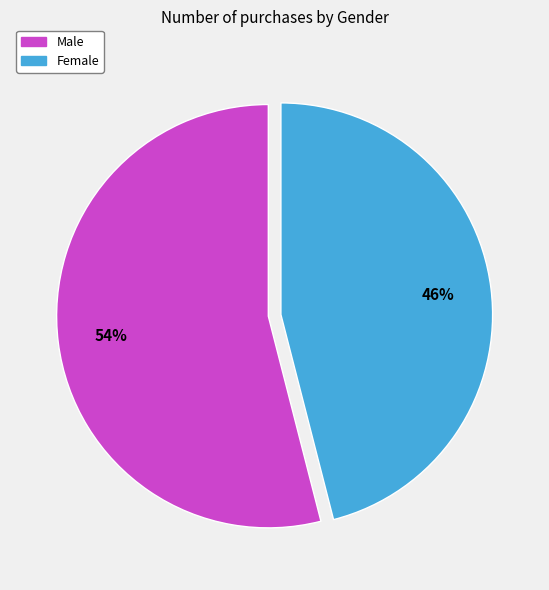

The Male slice represents 54% of the pie. True or false?

True